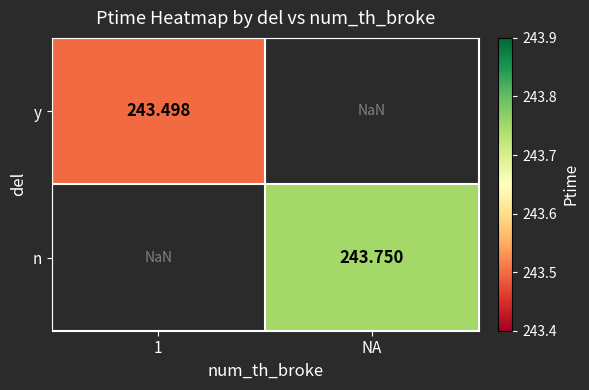

The n series shows 243.8 at NA. True or false?

True